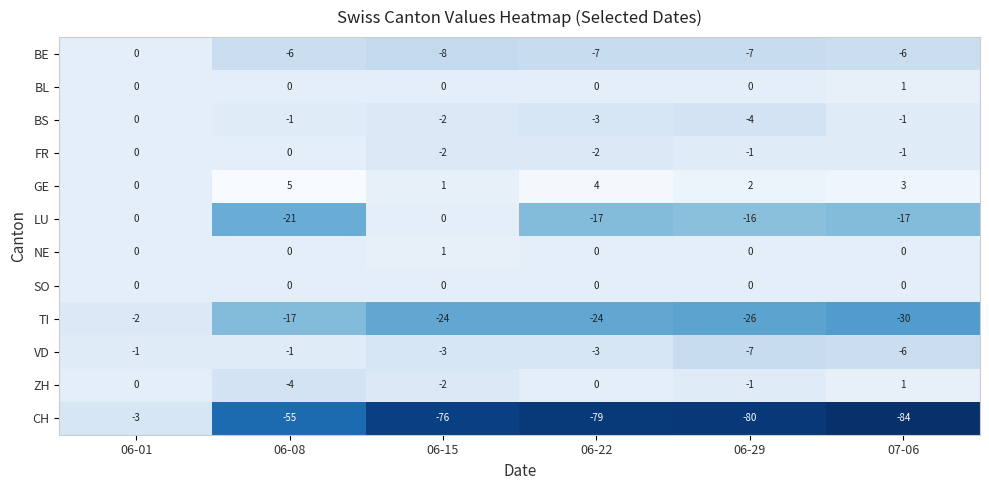

Which series has the largest total across all categories?

GE